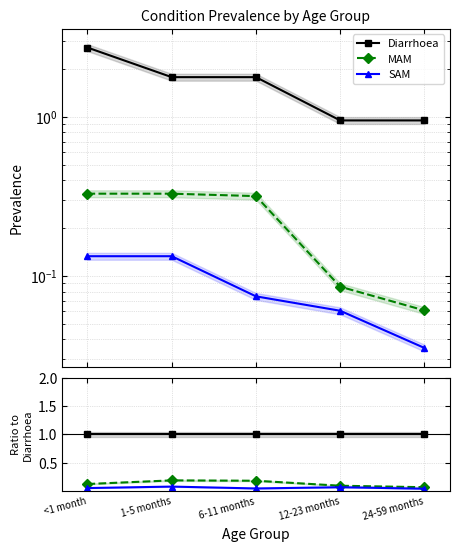

What is the label of the 3rd point from the right?

6-11 months